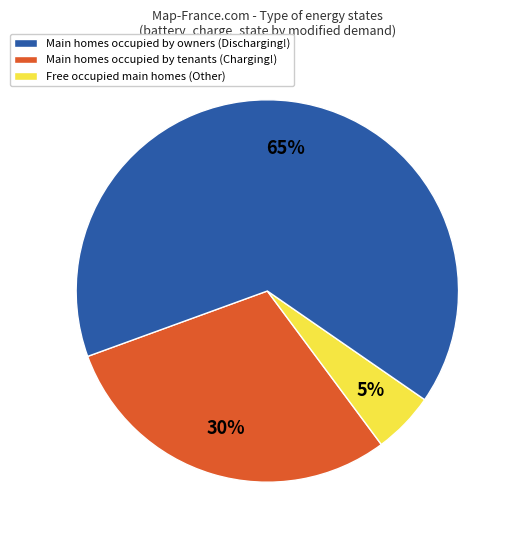

Combined, do Main homes occupied by tenants (Charging!) and Free occupied main homes (Other) account for over 50%?

Yes